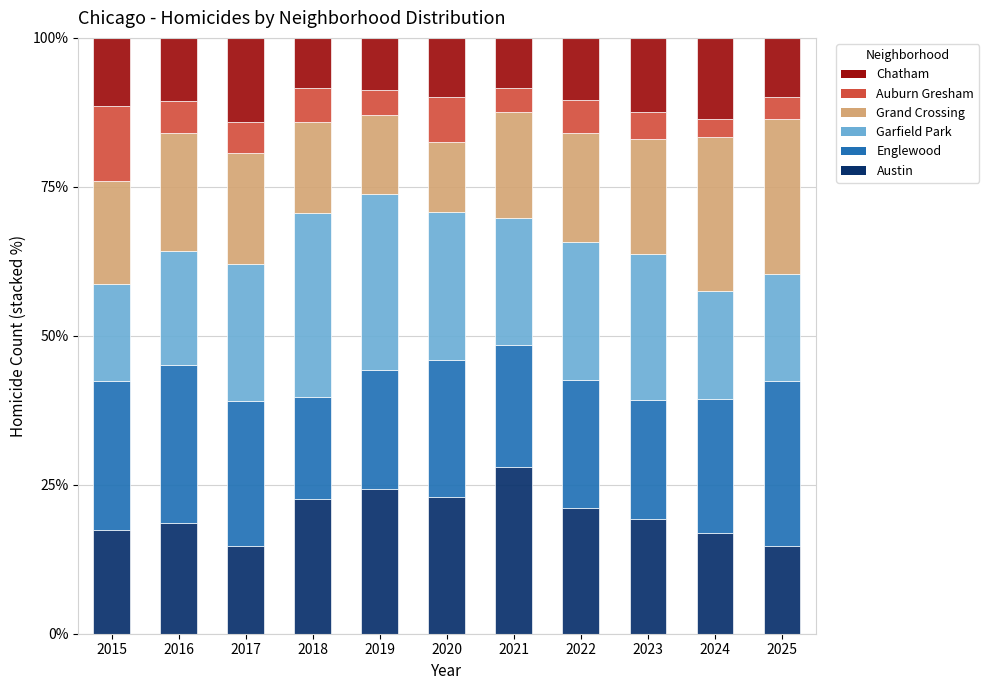

How many bars are there in total?

11